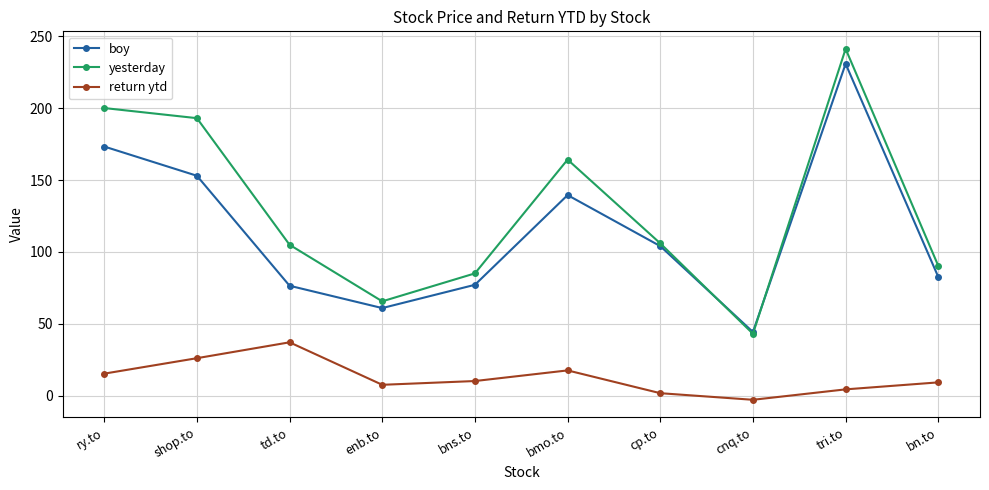

What is the label of the 9th point from the right?

shop.to